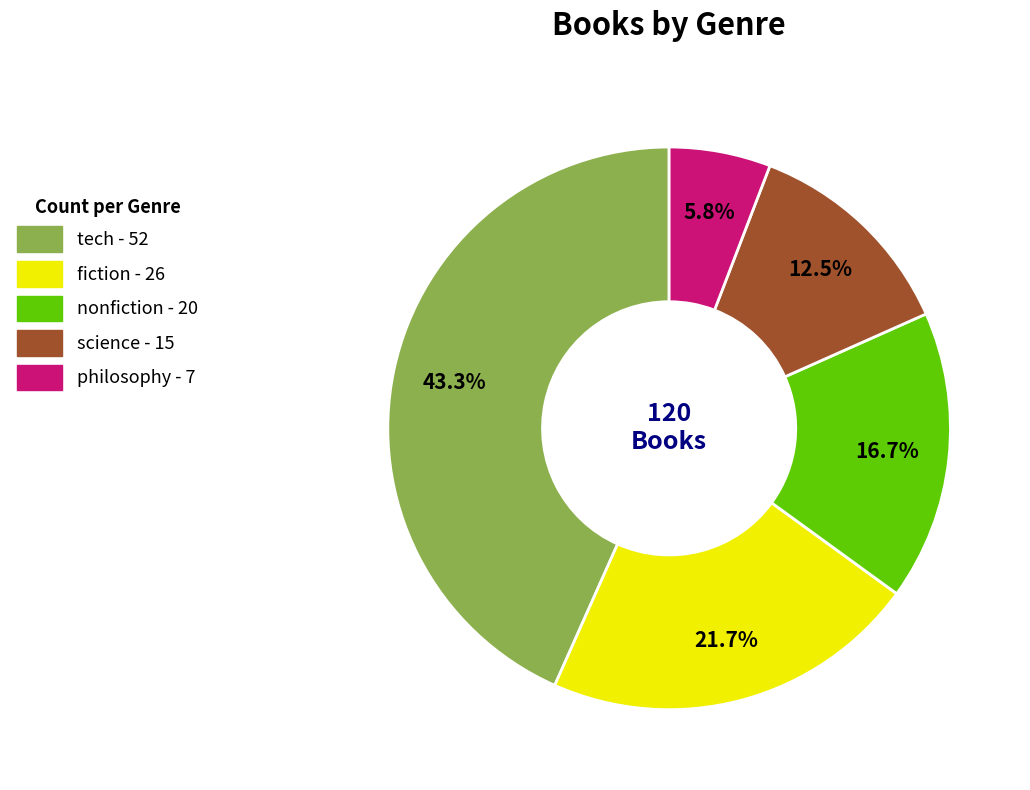

What percentage do fiction and philosophy together represent?

27.5%